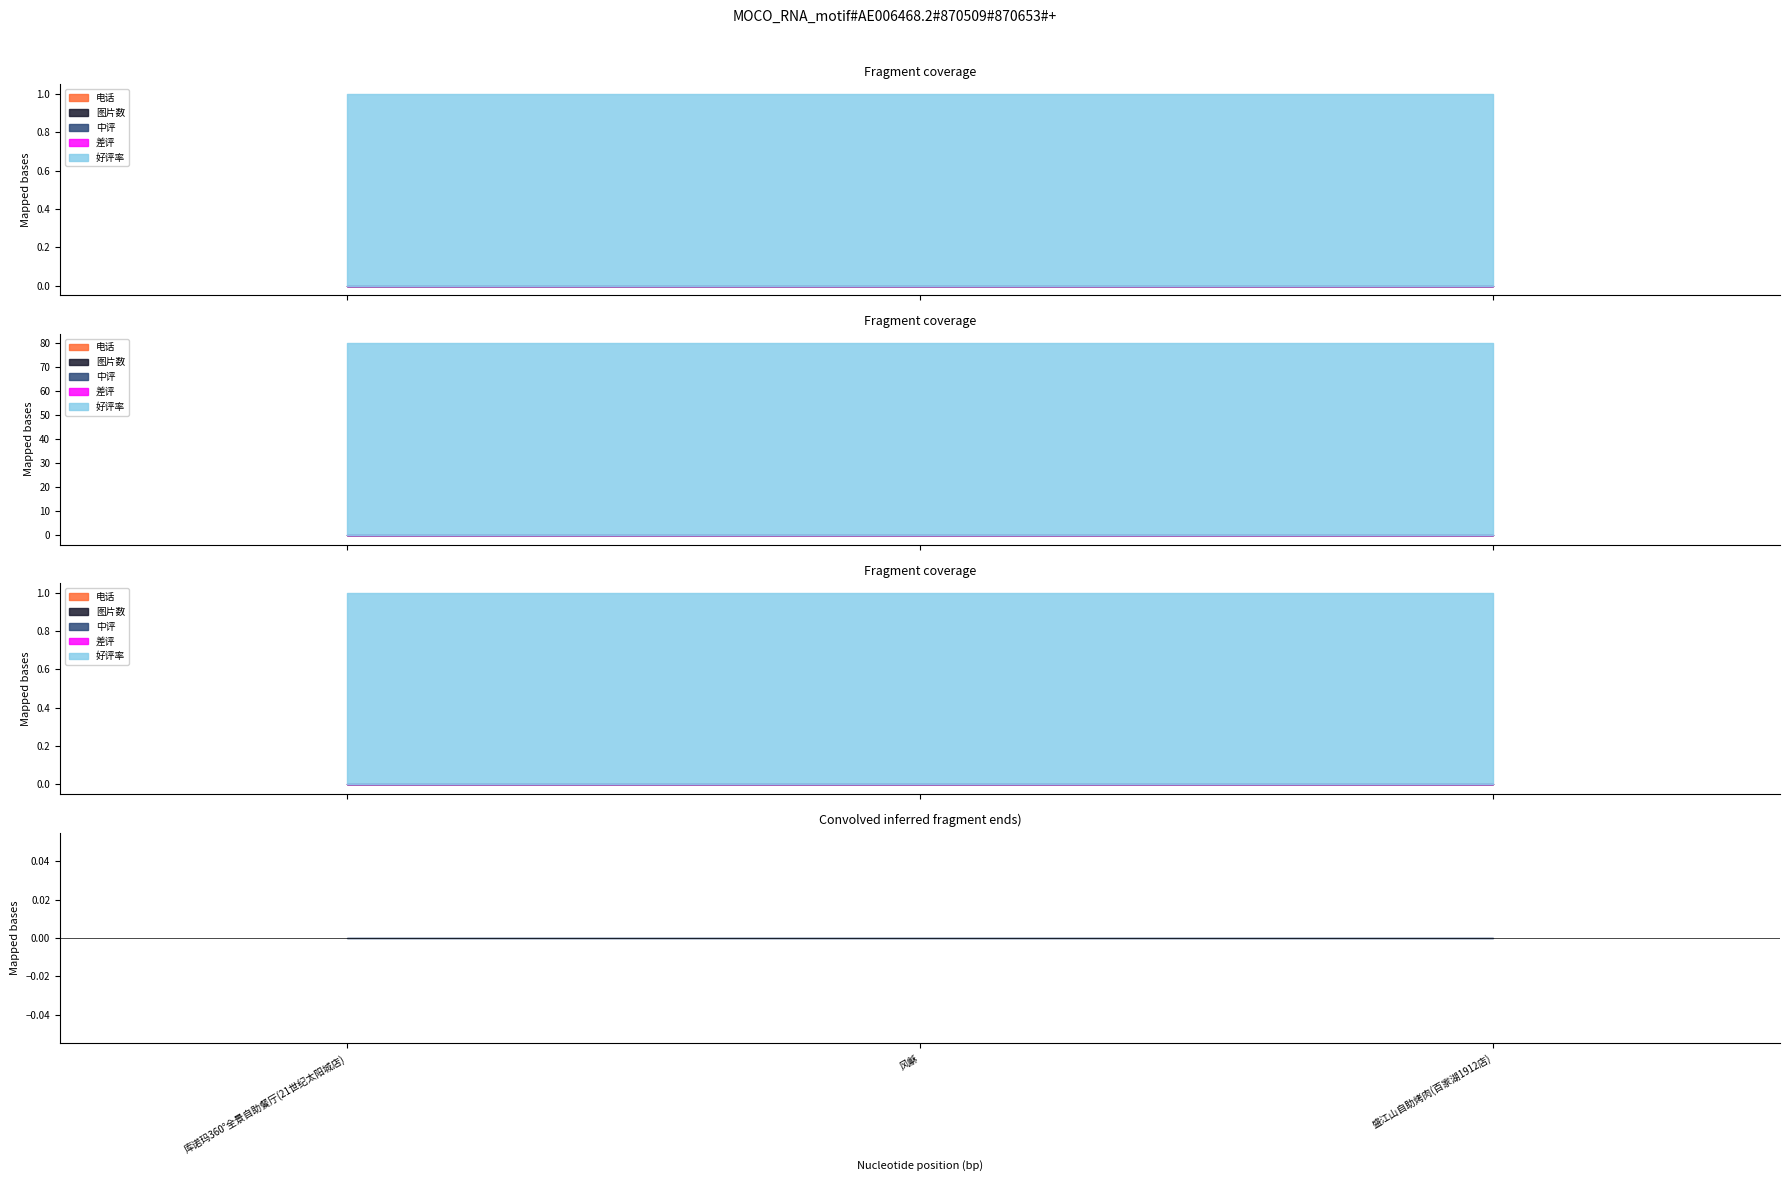

What is the average value of the 好评率 series?

1